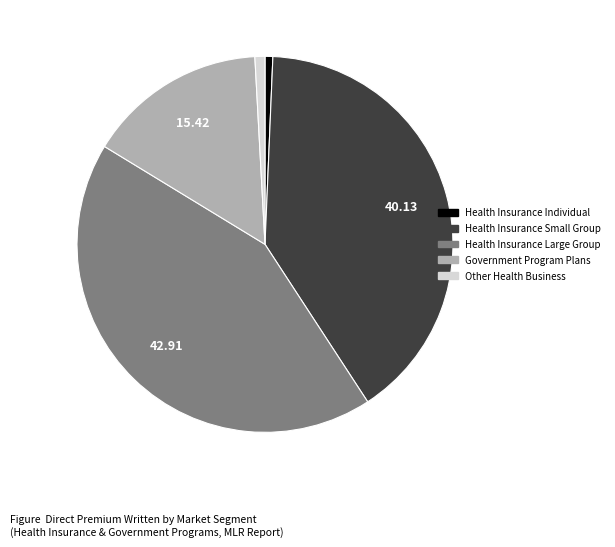

What is the ratio of the value at Health Insurance Small Group to the value at Health Insurance Individual?

60.0